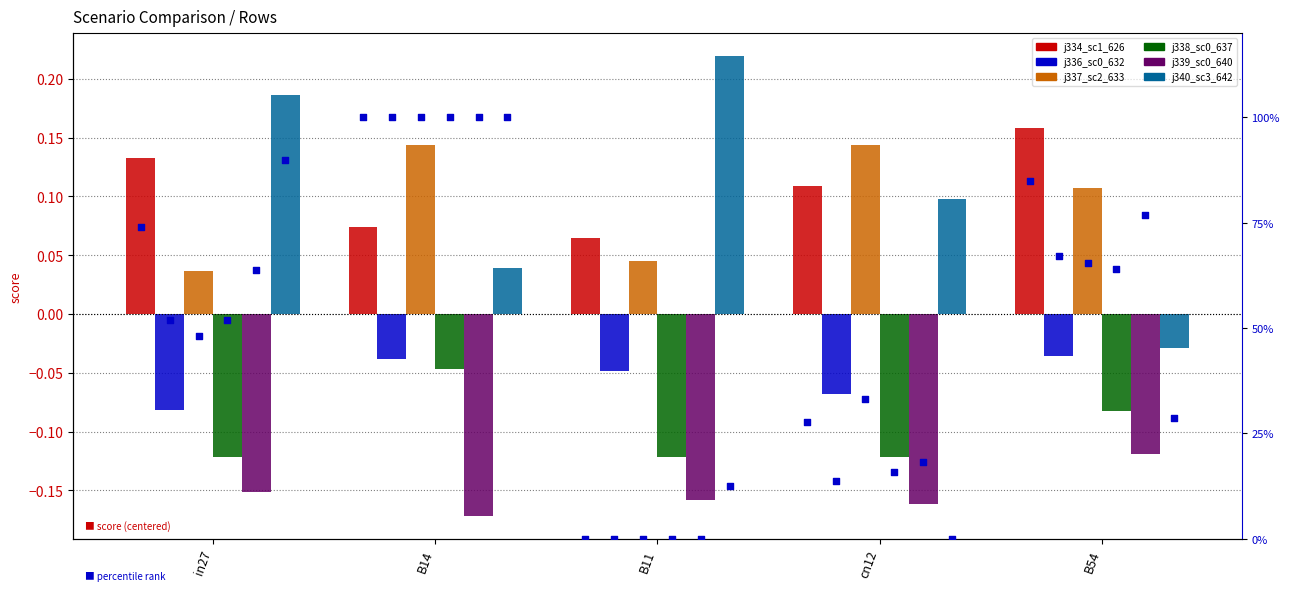

Is the value of job339_scenario0_640 at B54 greater than the value of job340_scenario3_642 at B14?

No